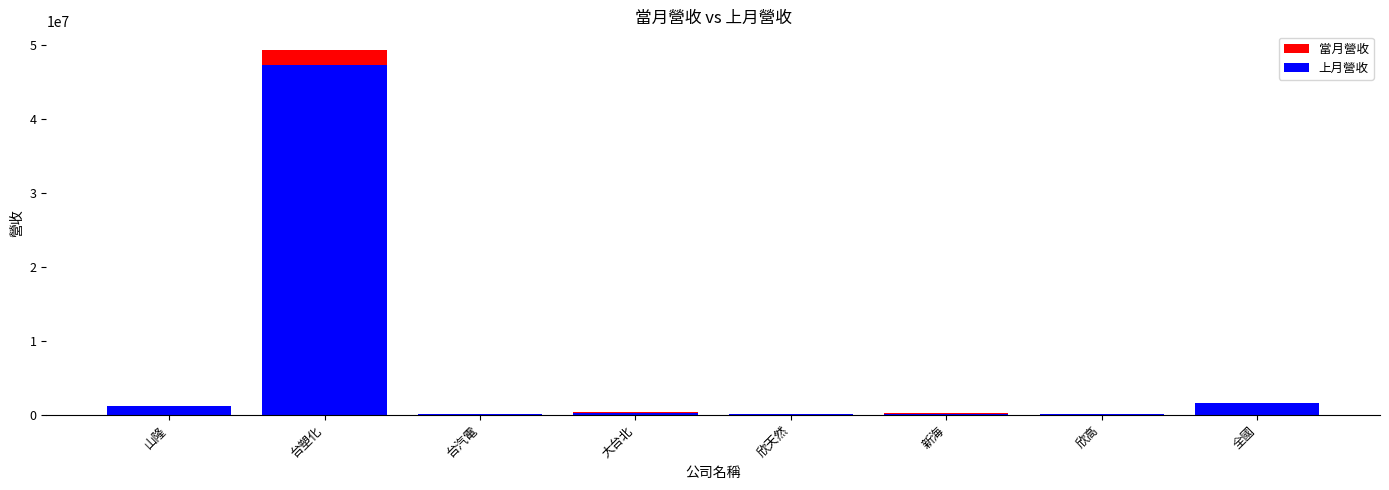

Which series has the largest total across all categories?

當月營收